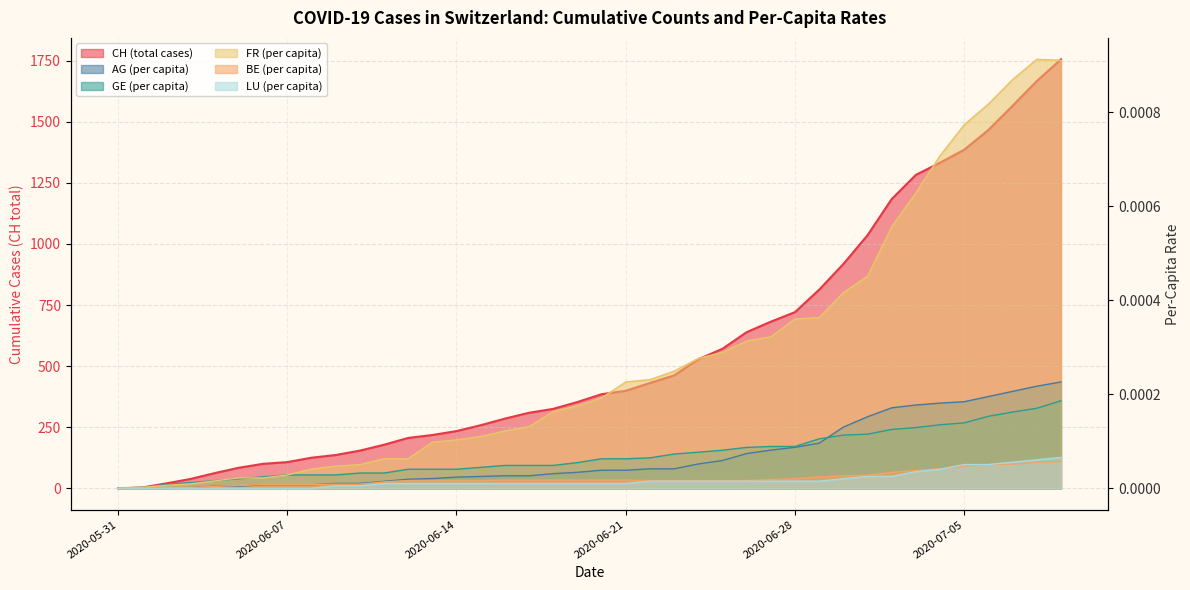

In FR_pc, how many points are higher than both neighbors (excluding endpoints)?

1